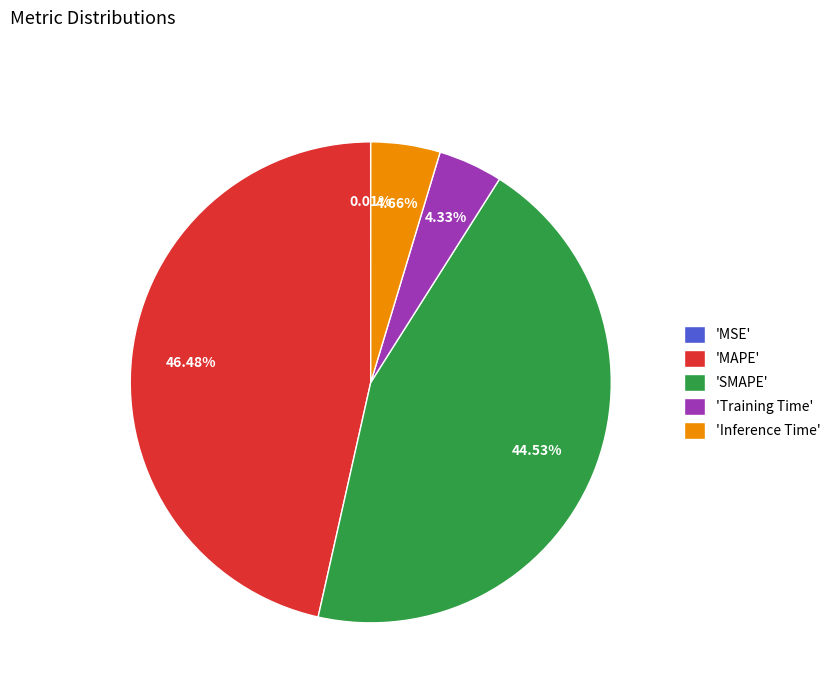

Do 'Training Time' and 'MAPE' together represent more than half of the pie?

Yes